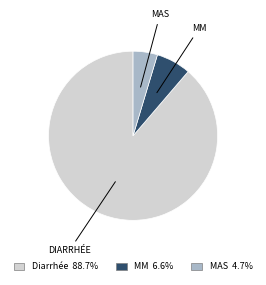

Rank the categories by value from highest to lowest.

Diarrhée, MM, MAS